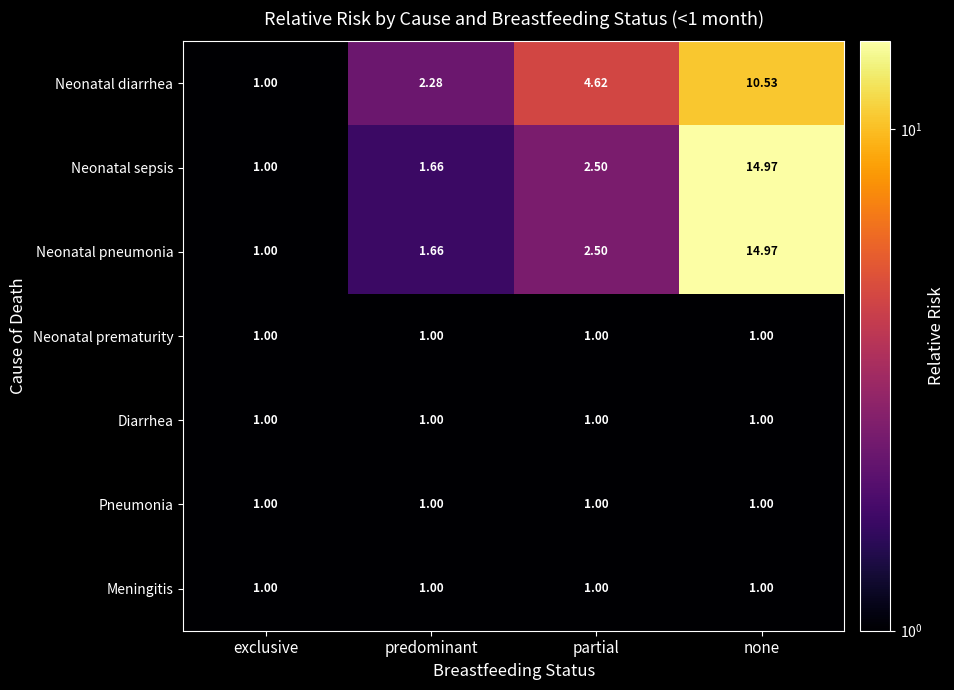

List the labels in order of Neonatal pneumonia value, smallest first.

exclusive, predominant, partial, none